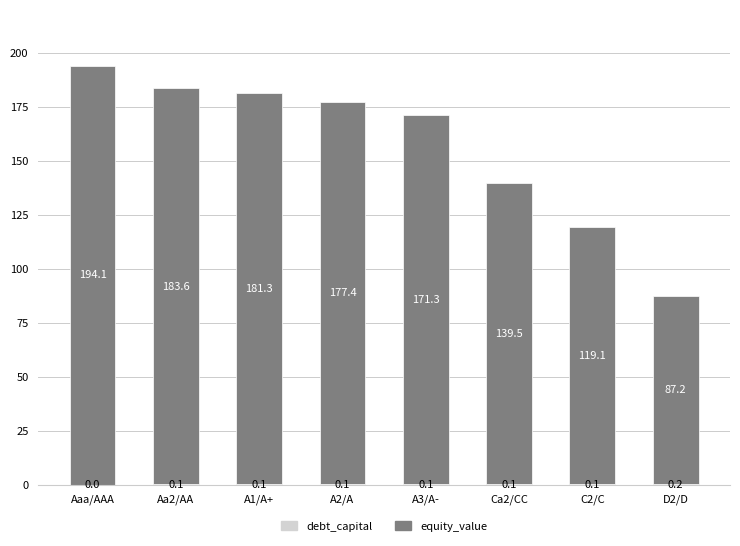

What is the total value across all series at Aaa/AAA?

194.1